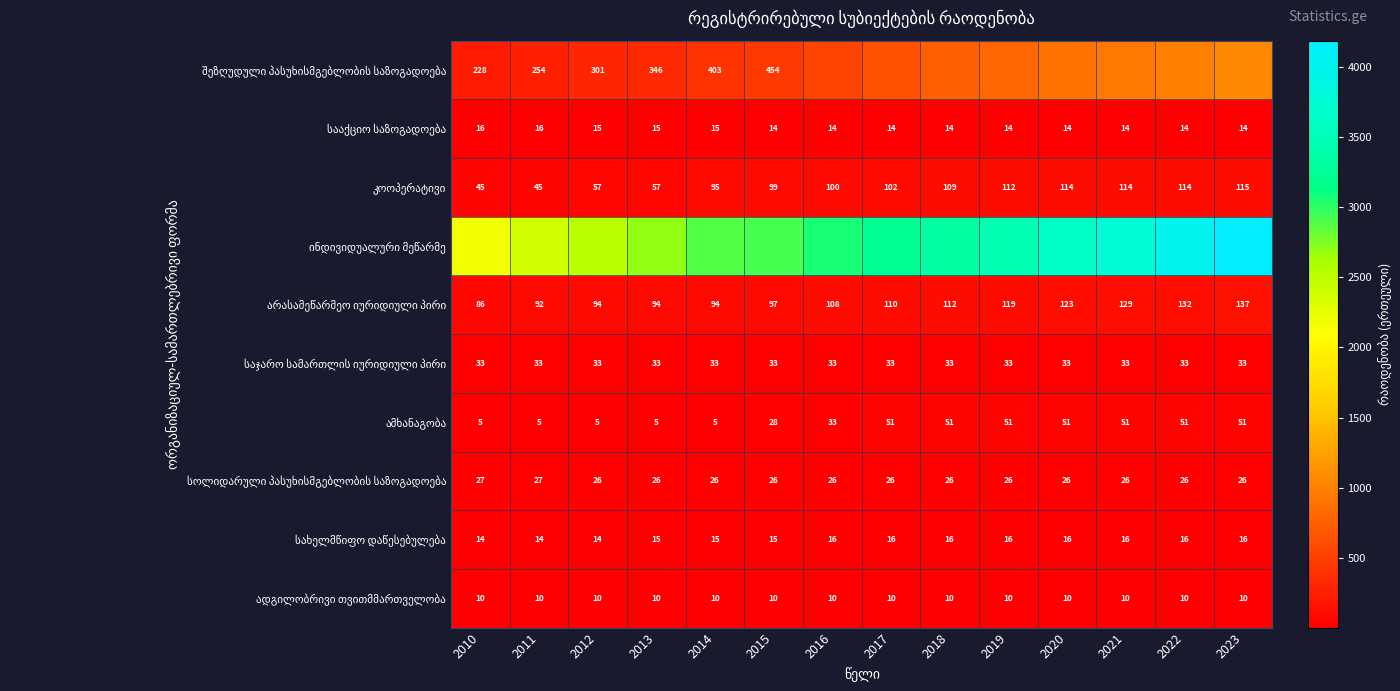

Which category has the highest value across all series?

2023